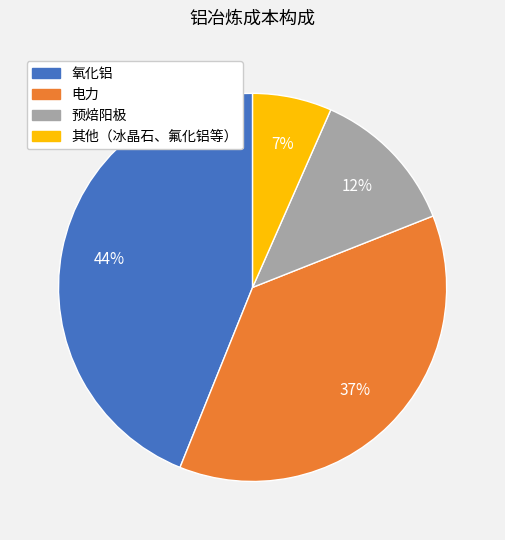

How many segments does this pie chart have?

4